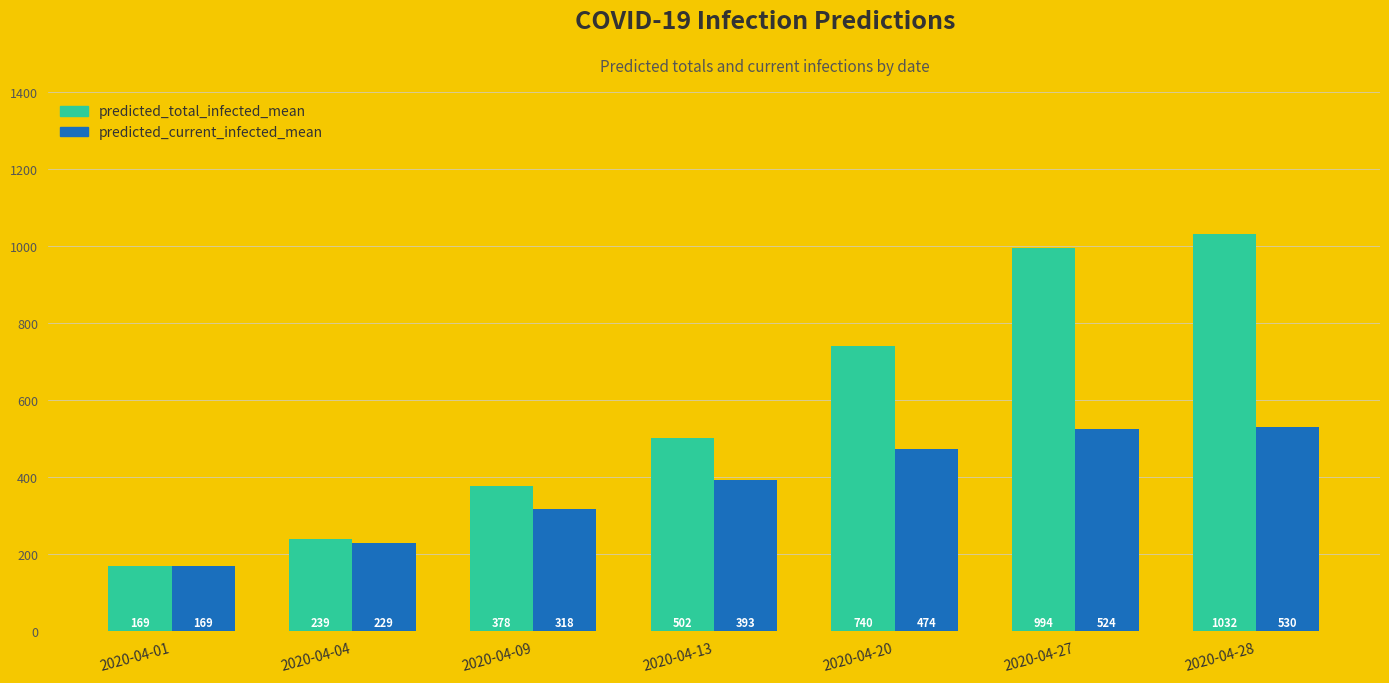

How many values in the predicted_total_infected_mean series are below 502?

3